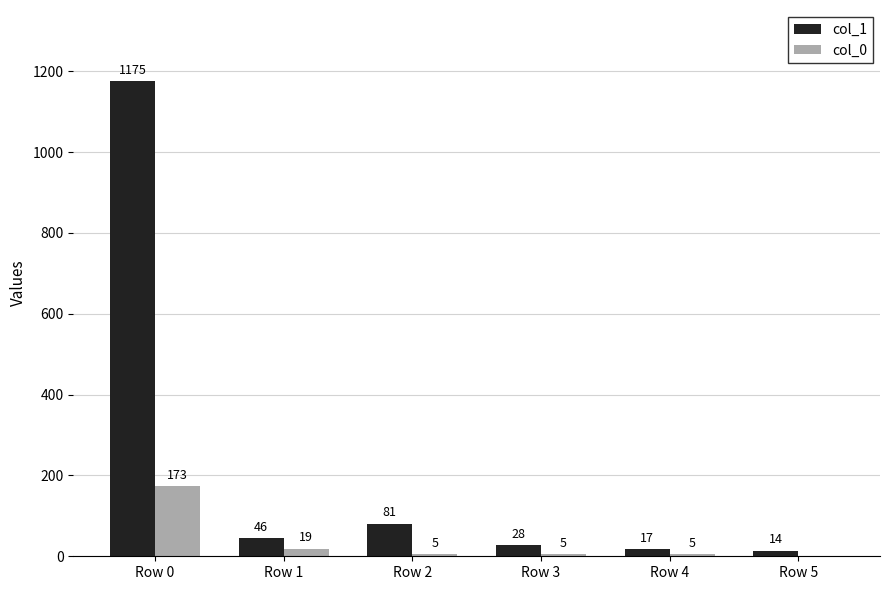

What are all the series names shown in the legend?

col_1, col_0